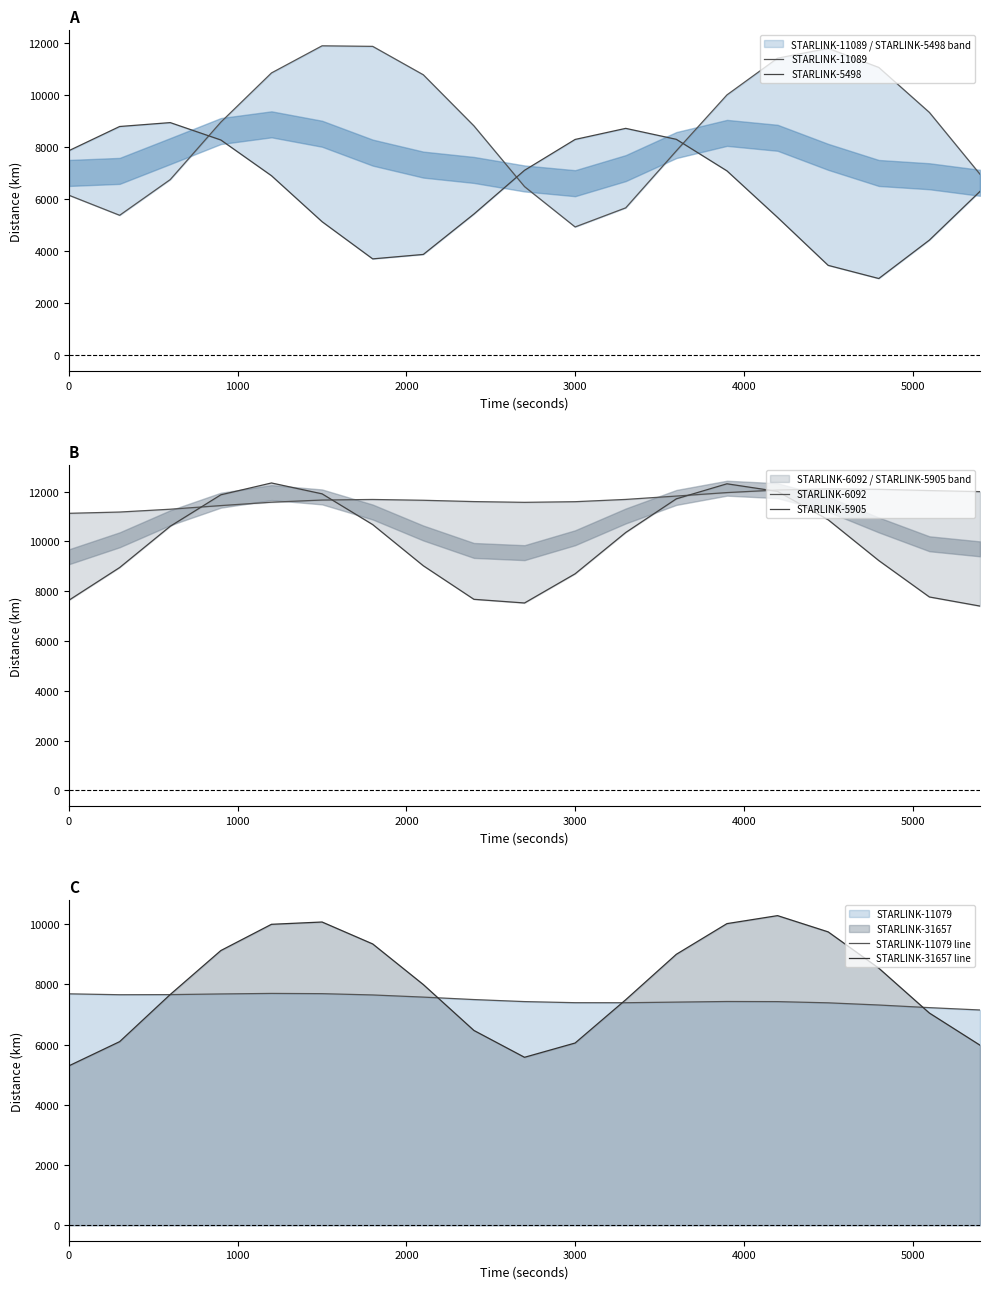

What is the difference between the maximum and minimum values in the STARLINK-5905 series?

4946.1